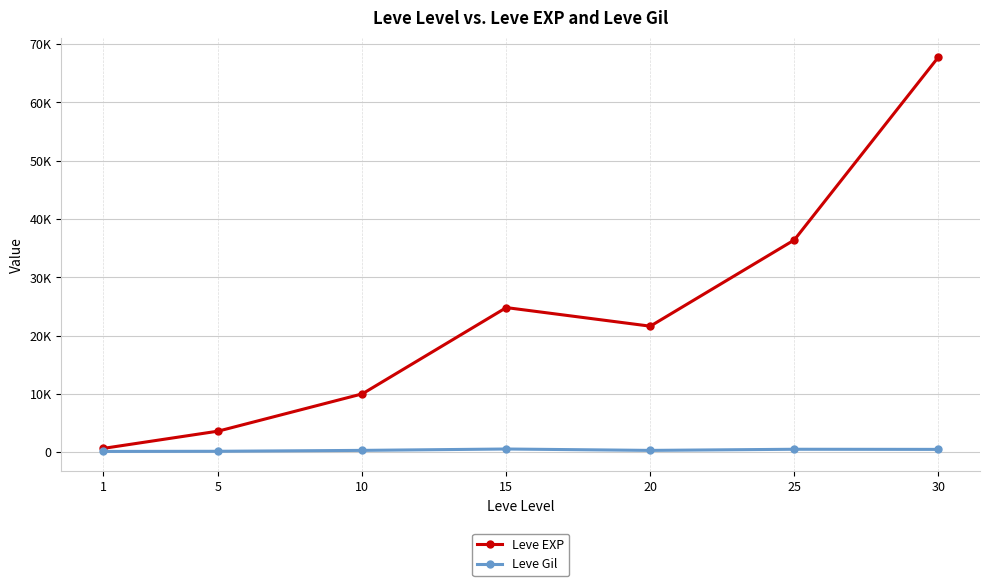

Is this an area chart (filled region under the line)?

No